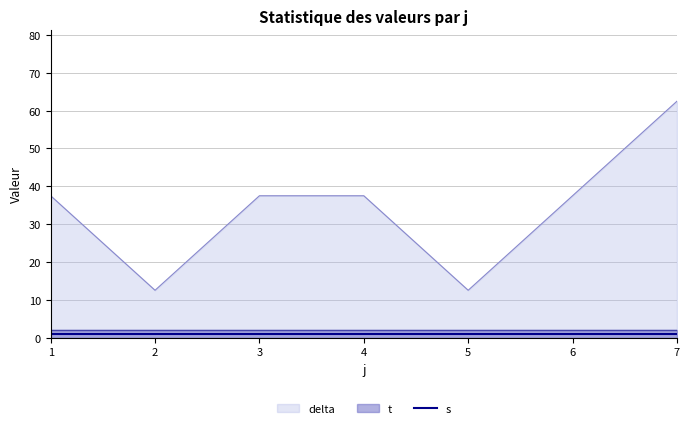

Is the value of delta at 6 greater than the value of s at 5?

Yes